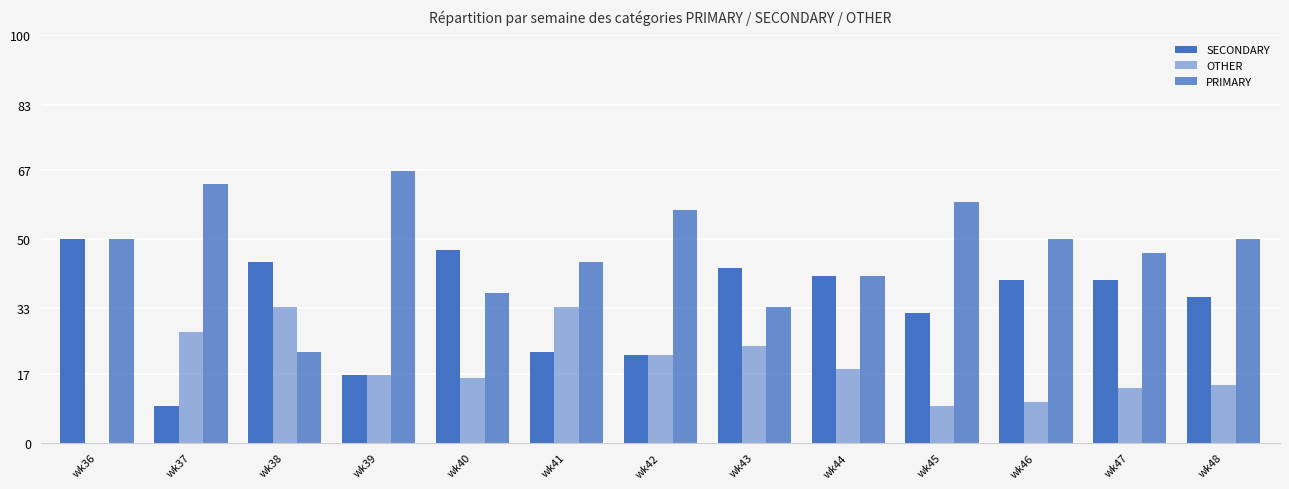

At wk41, list the series in order from largest to smallest.

PRIMARY, OTHER, SECONDARY